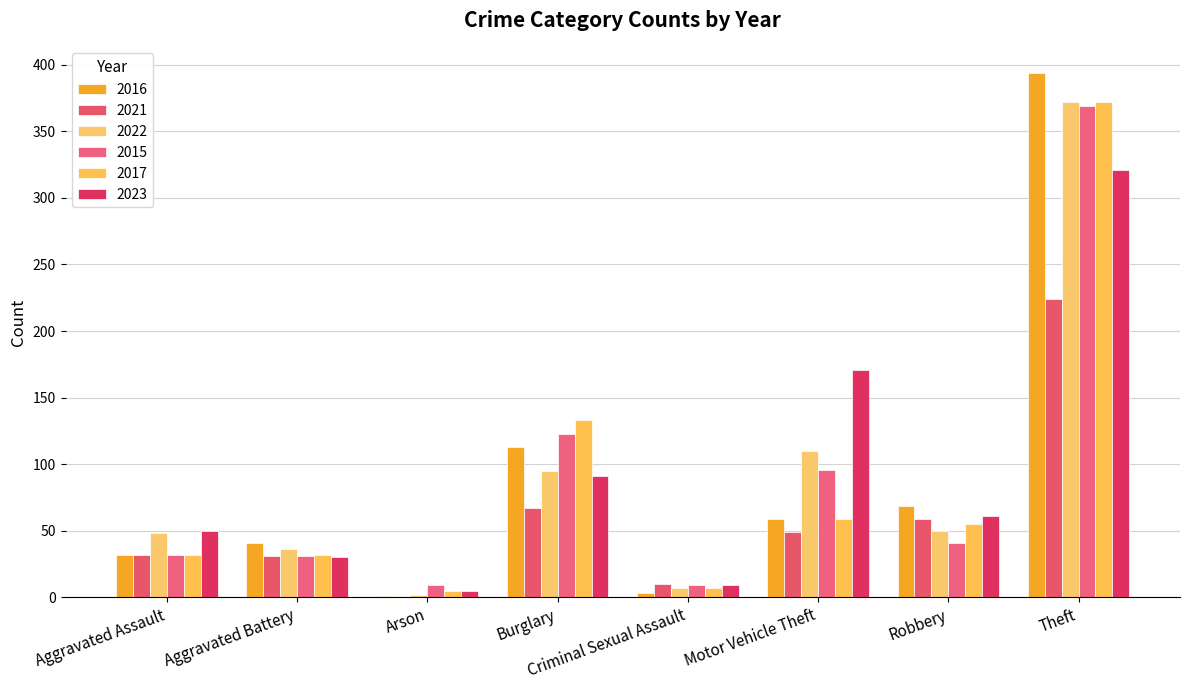

What is the total value across all series at Aggravated Battery?

201